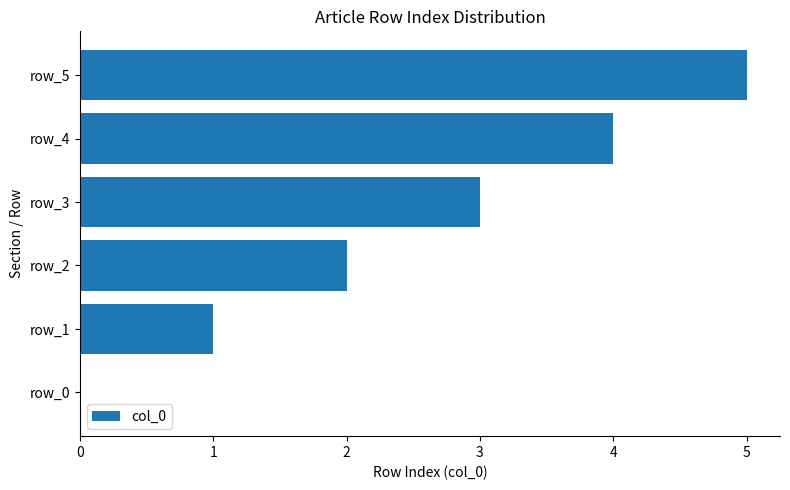

Between row_1 and row_0, which is larger?

row_1